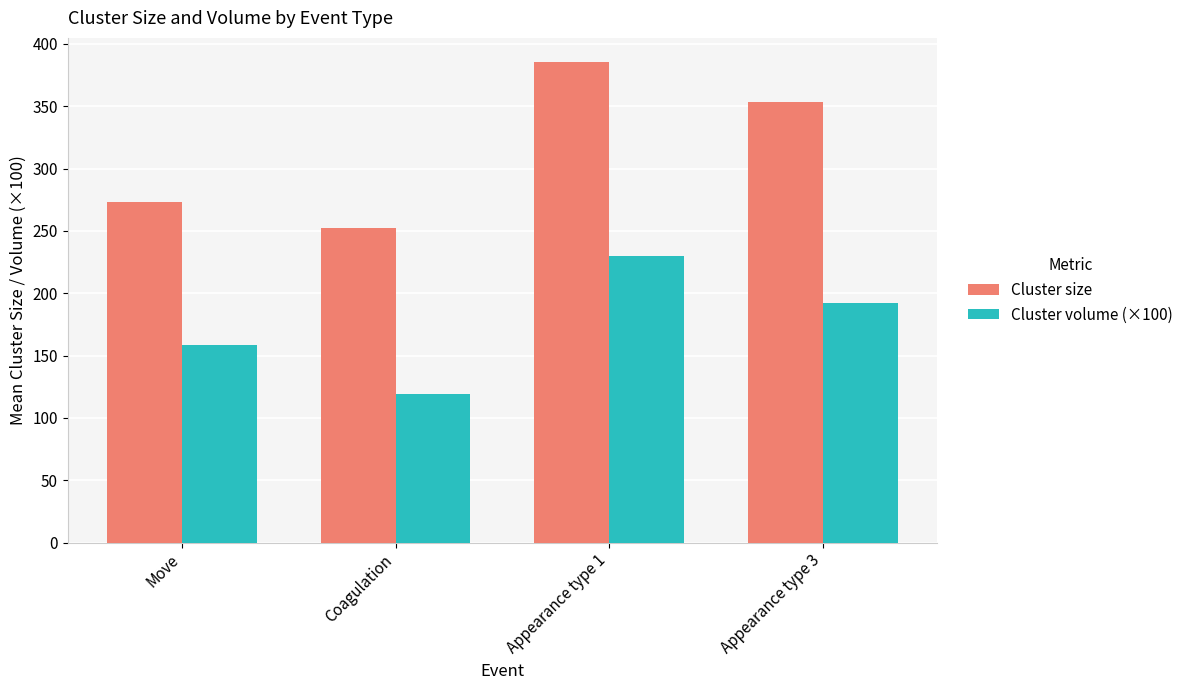

What is the sum of all Cluster size values?

1264.2